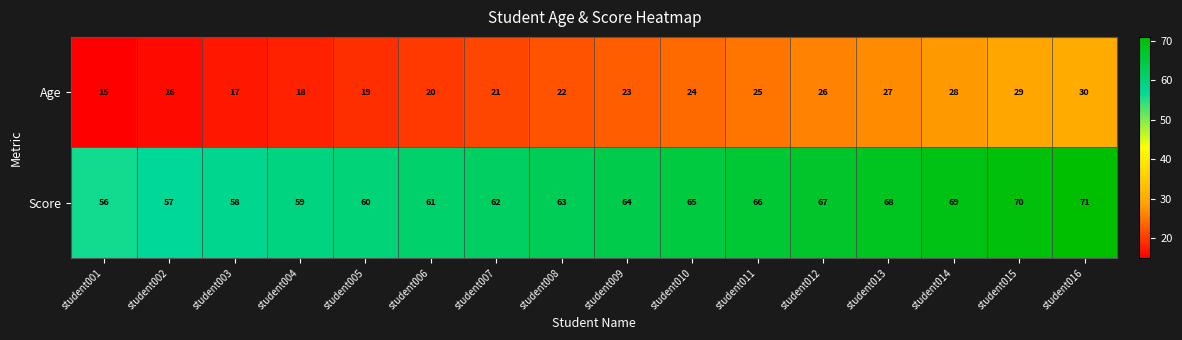

What is the sum of all Score values?

1016